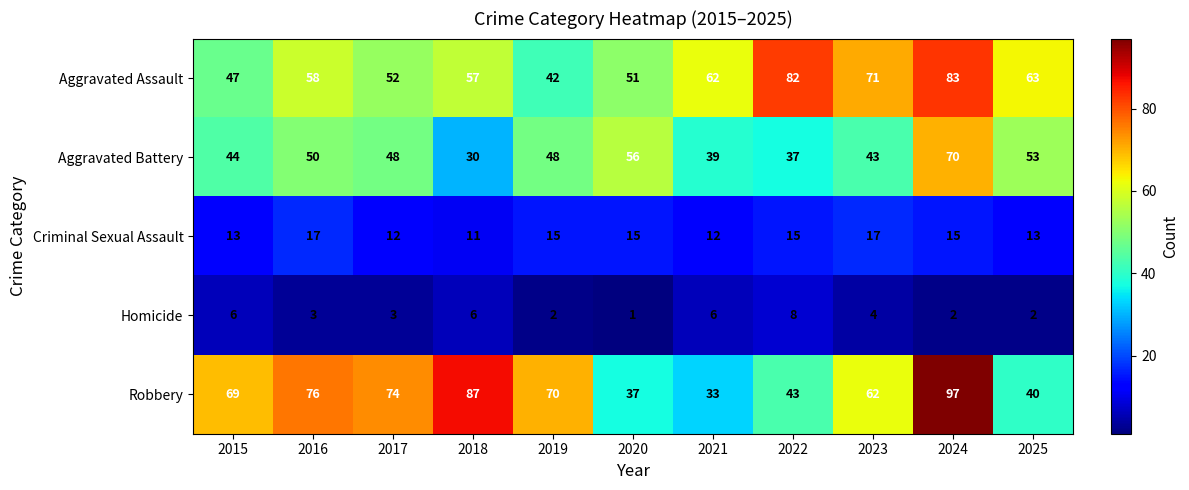

What is the sum of all Robbery values?

688